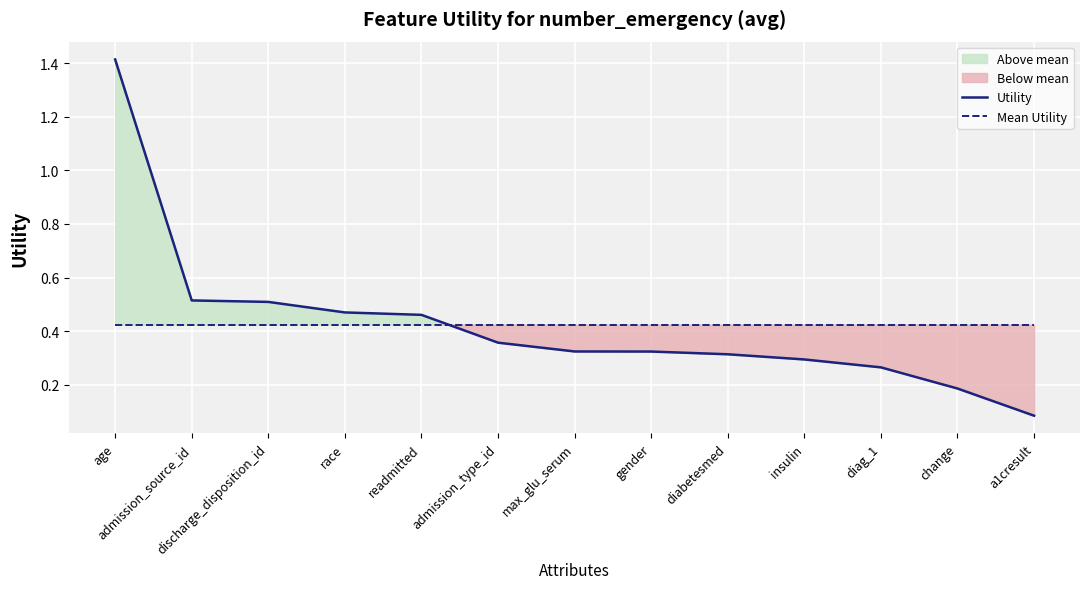

True or false: Mean Utility has a value of 0.1 at admission_source_id.

False